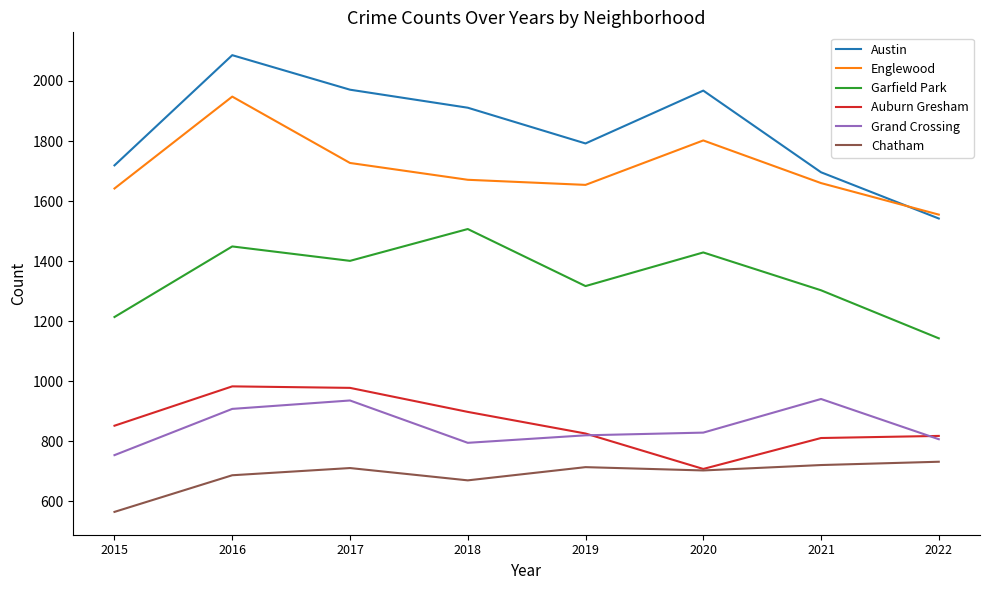

Does the chart display data point markers on the line(s)?

No